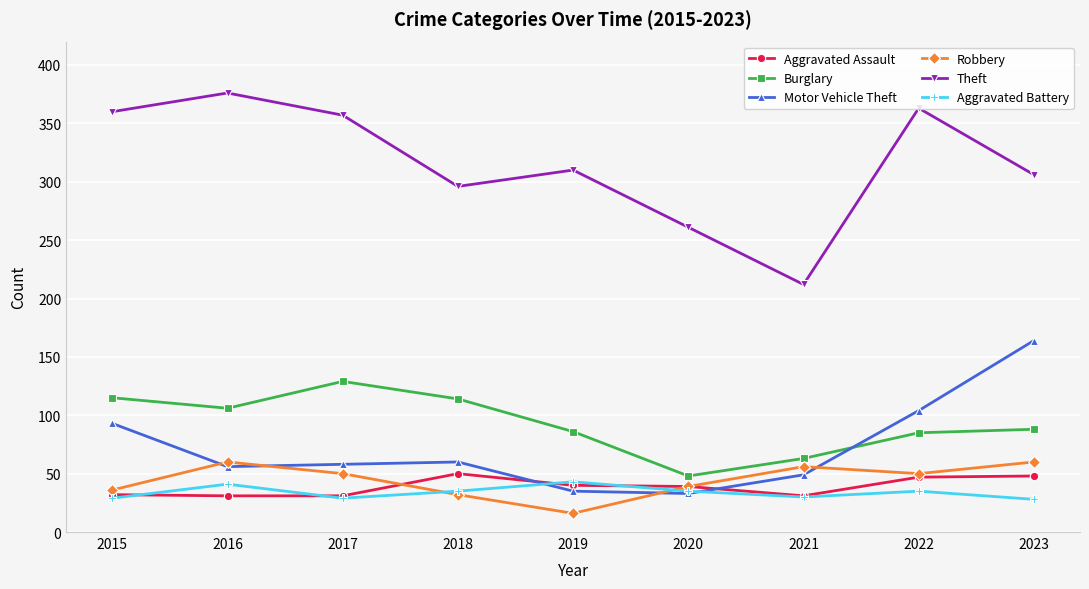

Which series has the largest range (max minus min)?

Theft